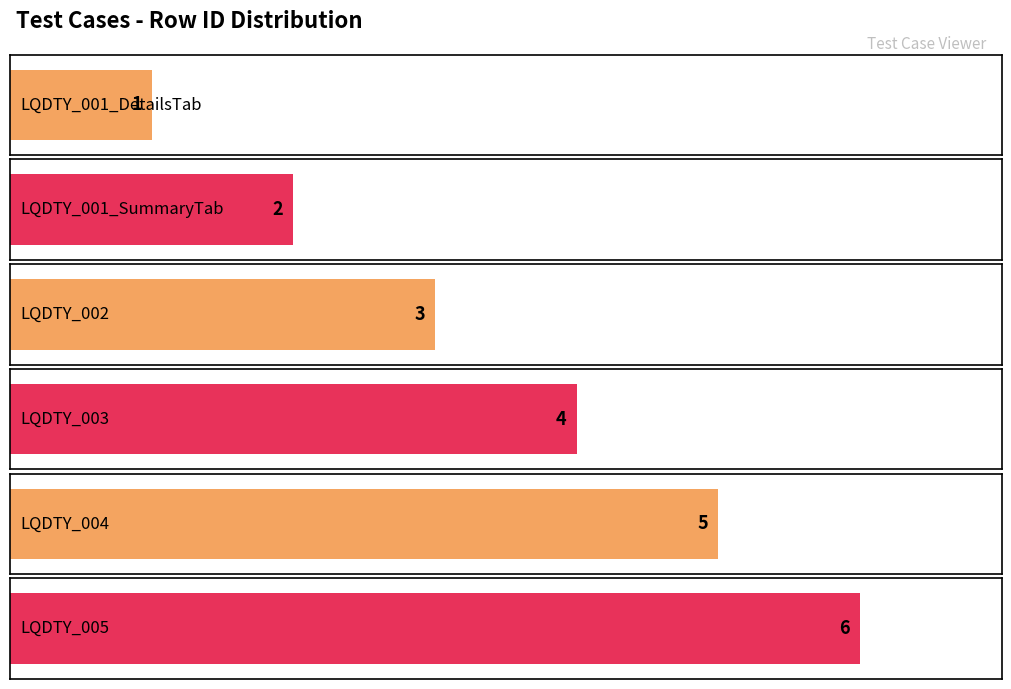

Reading right to left, what are all the values shown in this chart?

LQDTY_005=6	LQDTY_004=5	LQDTY_003=4	LQDTY_002=3	LQDTY_001_SummaryTab=2	LQDTY_001_DetailsTab=1